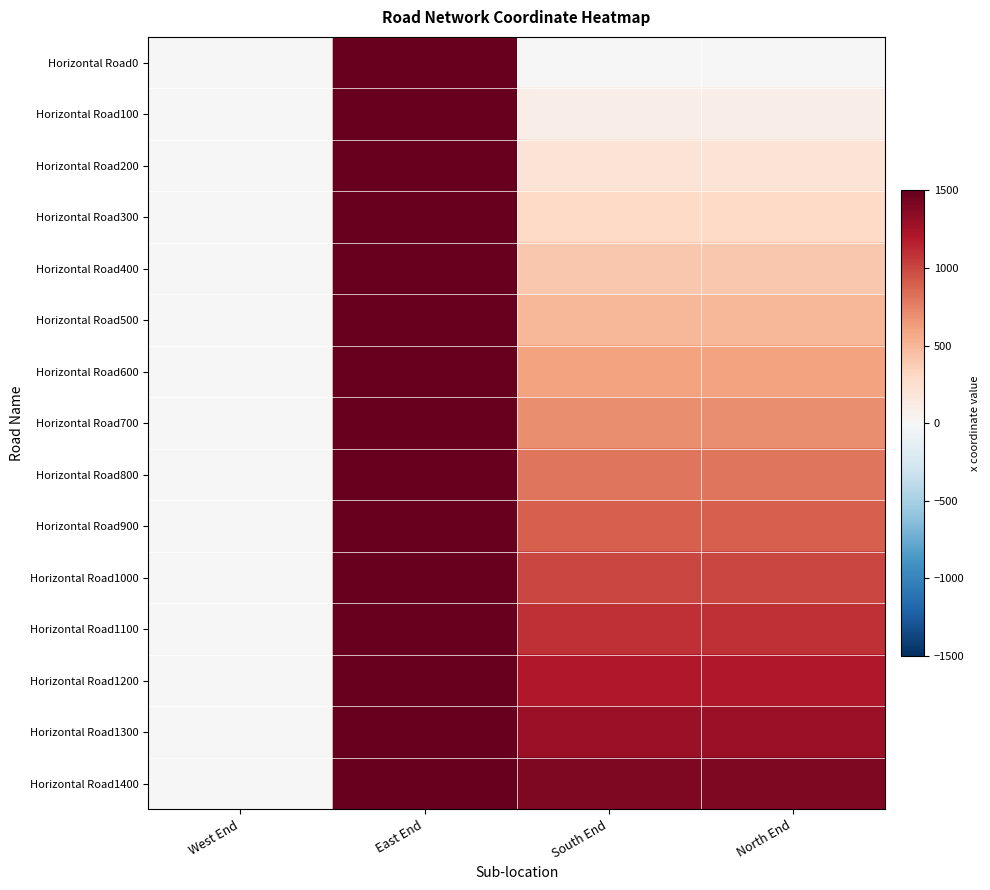

Reading right to left, extract all data points from this chart.

Horizontal Road0: North End=0	South End=0	East End=1500	West End=0
Horizontal Road100: North End=100	South End=100	East End=1500	West End=0
Horizontal Road200: North End=200	South End=200	East End=1500	West End=0
Horizontal Road300: North End=300	South End=300	East End=1500	West End=0
Horizontal Road400: North End=400	South End=400	East End=1500	West End=0
Horizontal Road500: North End=500	South End=500	East End=1500	West End=0
Horizontal Road600: North End=600	South End=600	East End=1500	West End=0
Horizontal Road700: North End=700	South End=700	East End=1500	West End=0
Horizontal Road800: North End=800	South End=800	East End=1500	West End=0
Horizontal Road900: North End=900	South End=900	East End=1500	West End=0
Horizontal Road1000: North End=1000	South End=1000	East End=1500	West End=0
Horizontal Road1100: North End=1100	South End=1100	East End=1500	West End=0
Horizontal Road1200: North End=1200	South End=1200	East End=1500	West End=0
Horizontal Road1300: North End=1300	South End=1300	East End=1500	West End=0
Horizontal Road1400: North End=1400	South End=1400	East End=1500	West End=0